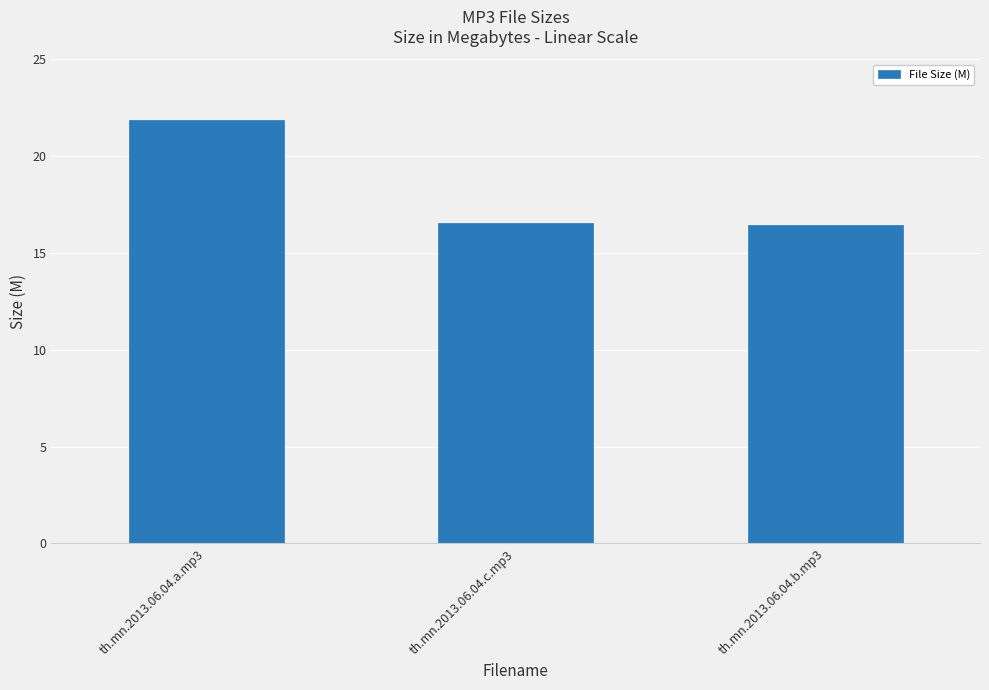

What is the label of the 1st bar from the left?

th.mn.2013.06.04.a.mp3